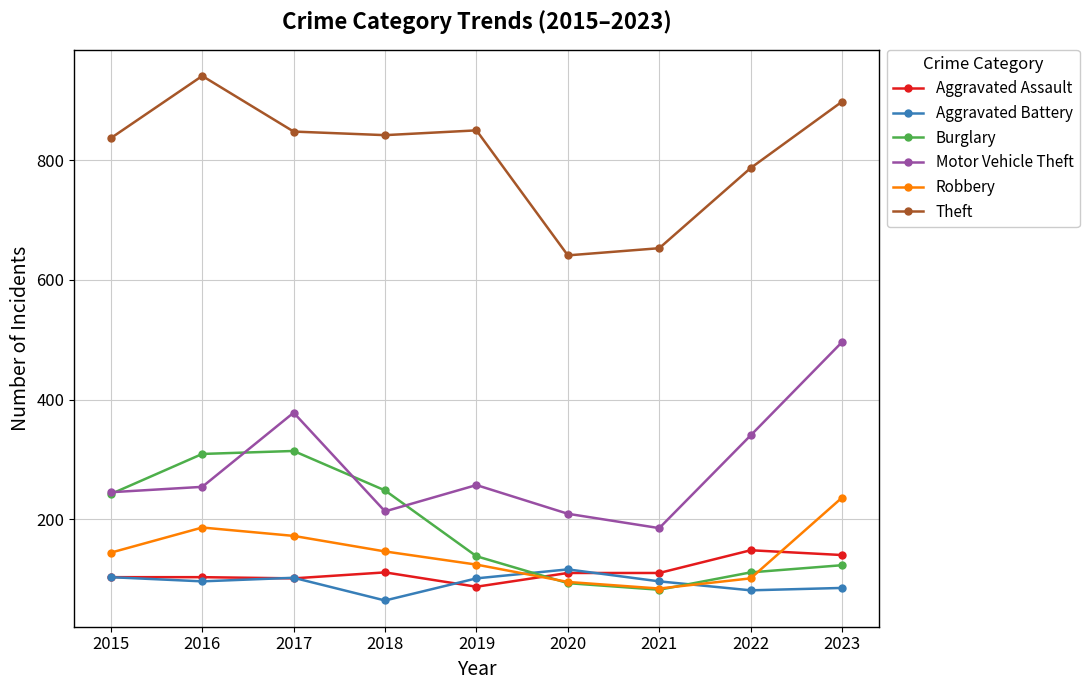

What is the difference between the second highest and minimum values in the Aggravated Battery series?

39